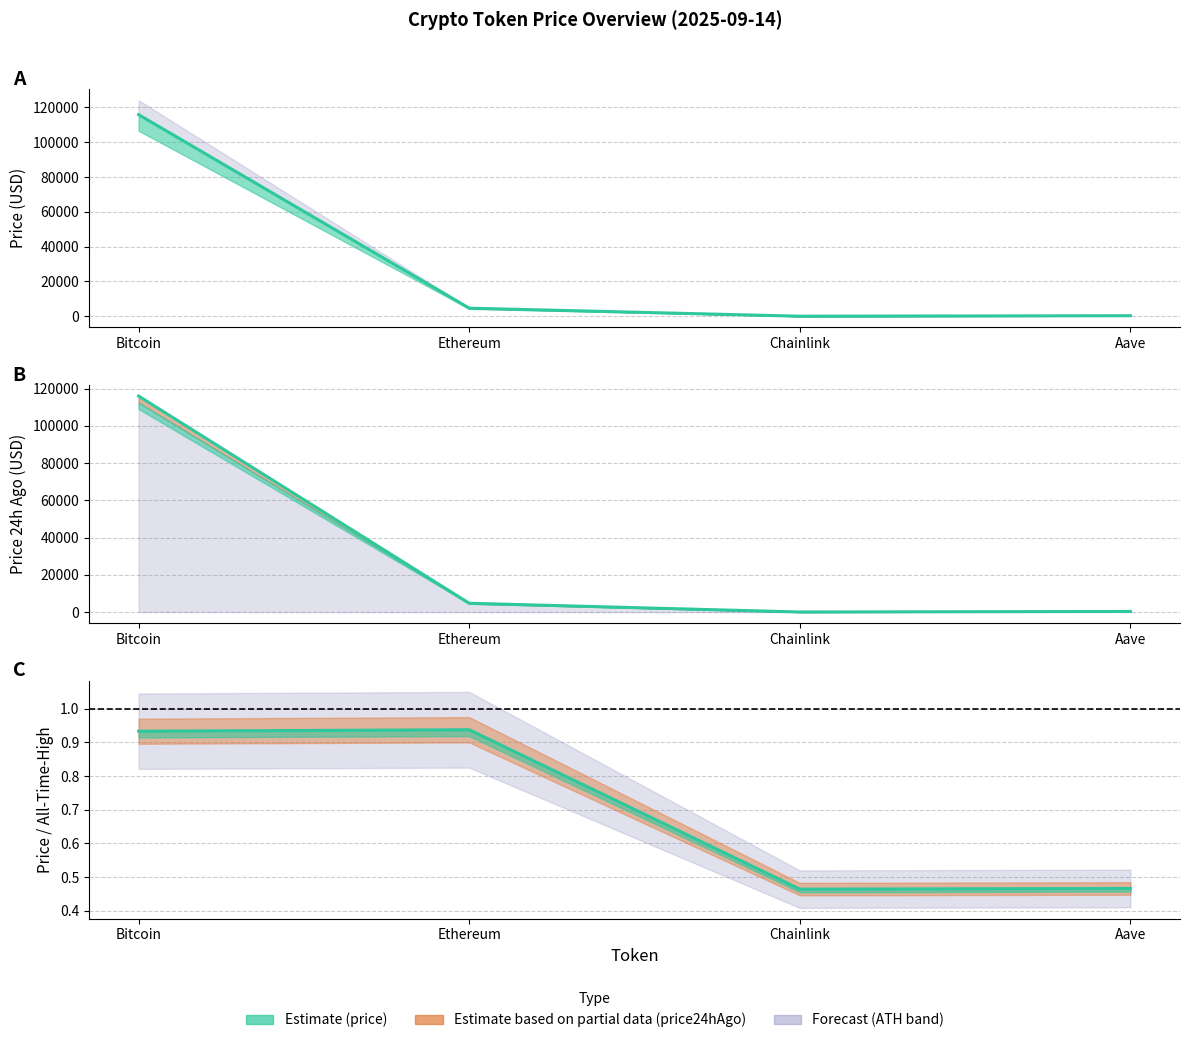

True or false: price and price24hAgo intersect in this chart.

False